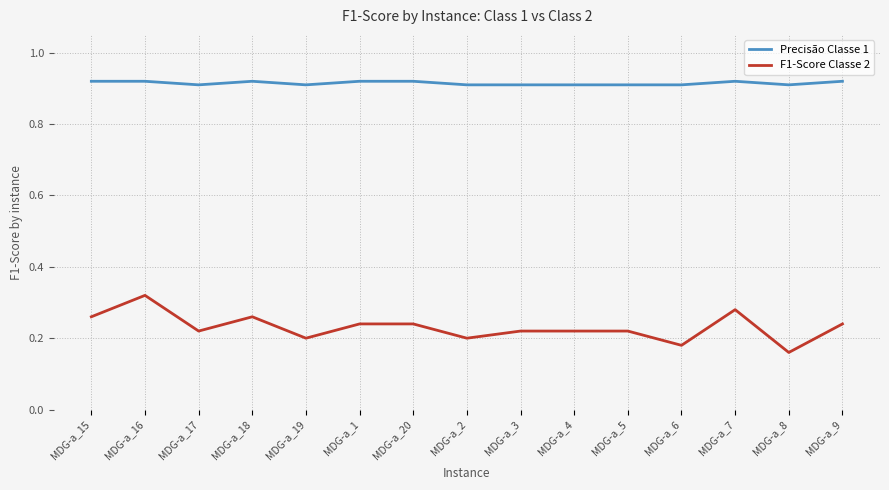

Is it true that F1-Score Classe 2 equals 0.2 at MDG-a_2?

True